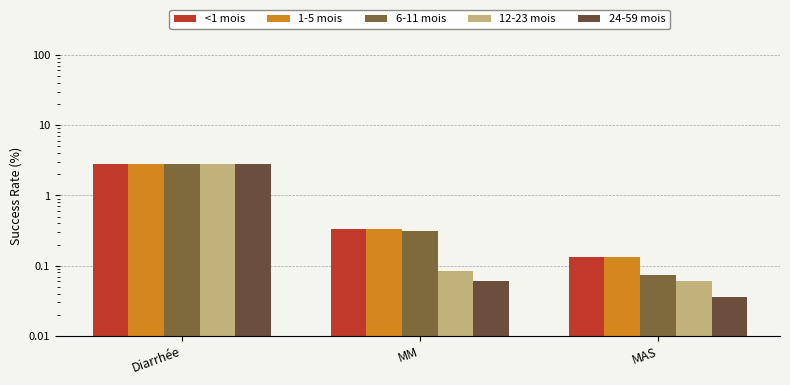

What position from the right is MM?

2